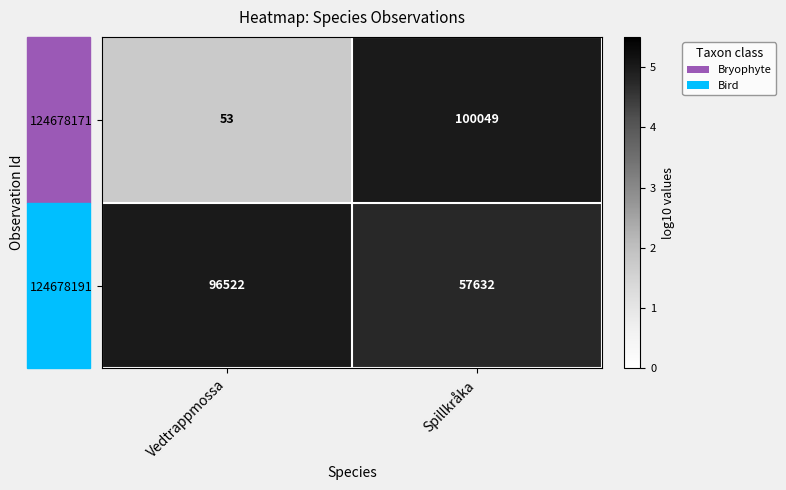

Is it true that 124678171 equals 158084 at Spillkråka?

False